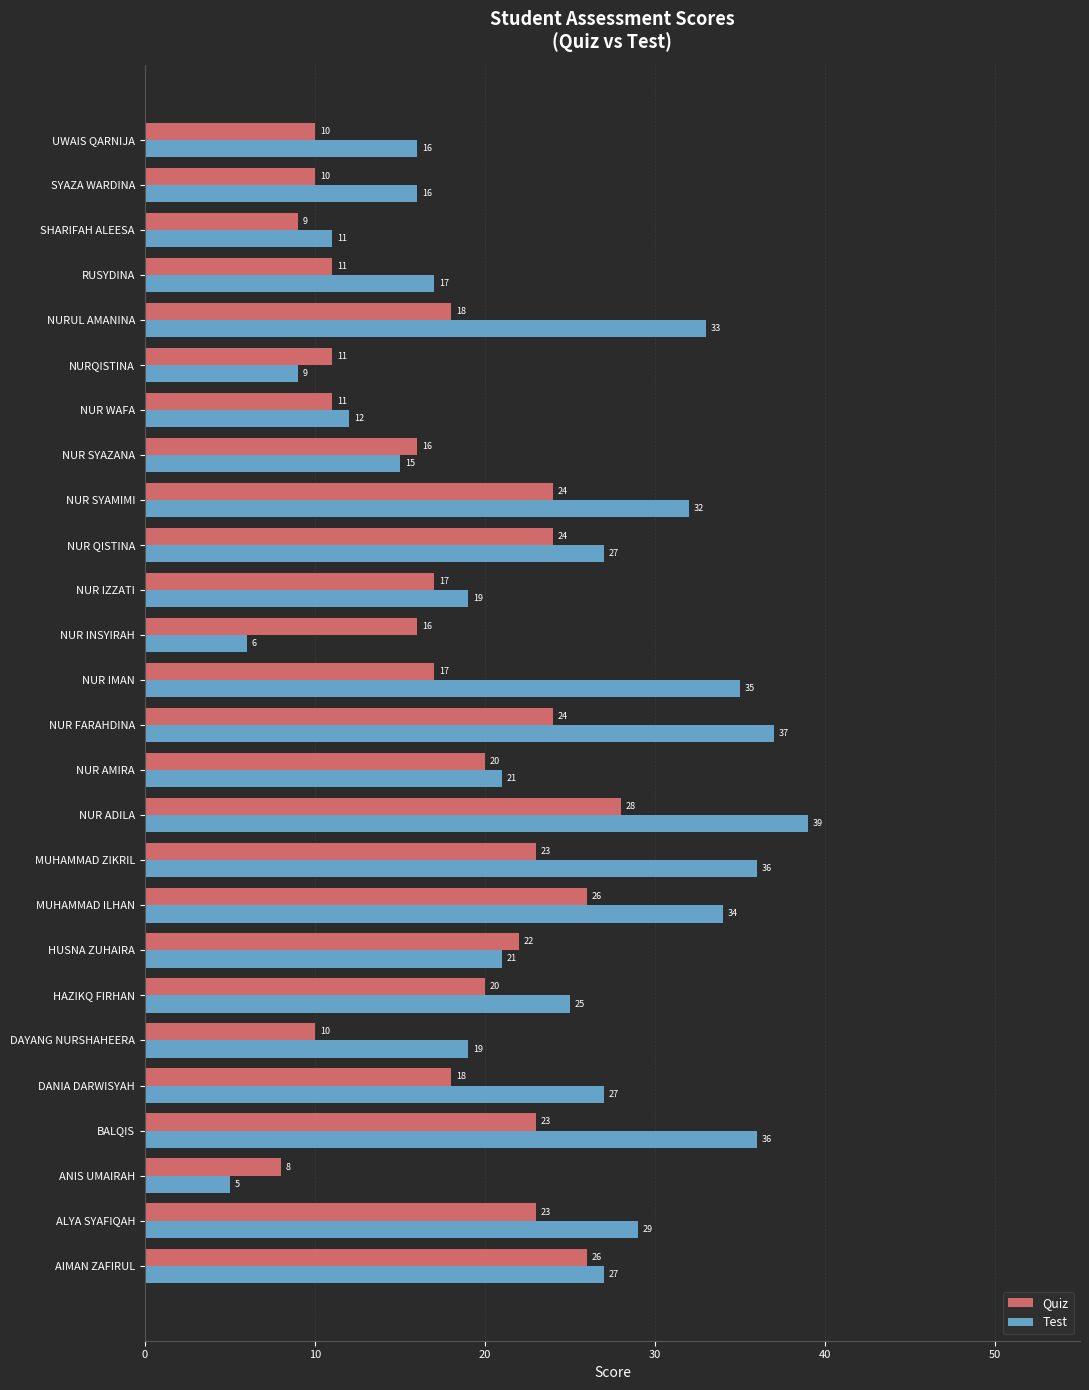

What is the difference between the maximum and minimum values in the Quiz series?

20